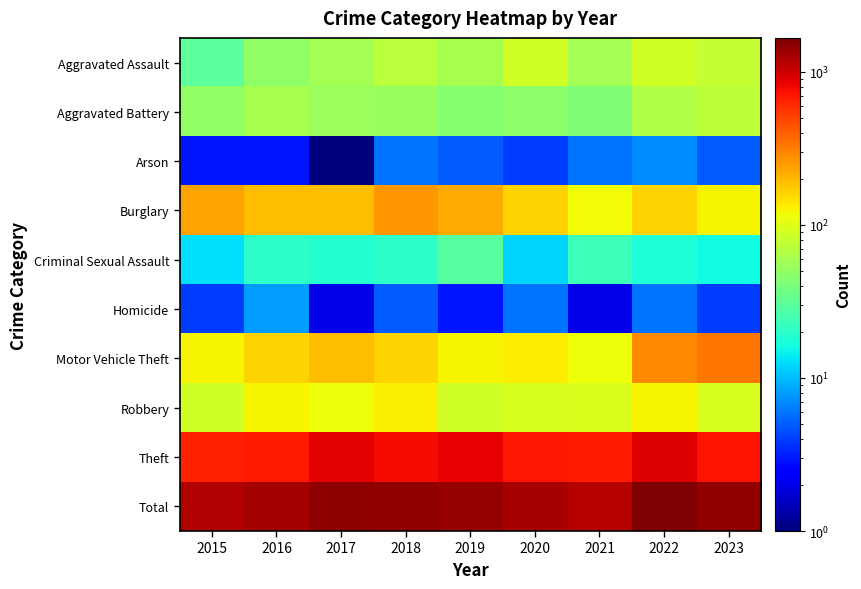

Reading left to right, transcribe all the data shown in this chart.

Aggravated Assault: 2015=31	2016=50	2017=59	2018=72	2019=61	2020=87	2021=58	2022=89	2023=79
Aggravated Battery: 2015=50	2016=60	2017=54	2018=52	2019=45	2020=48	2021=43	2022=66	2023=74
Arson: 2015=3	2016=3	2017=1	2018=6	2019=5	2020=4	2021=6	2022=7	2023=5
Burglary: 2015=236	2016=194	2017=192	2018=257	2019=221	2020=163	2021=117	2022=161	2023=126
Criminal Sexual Assault: 2015=13	2016=20	2017=19	2018=20	2019=29	2020=12	2021=23	2022=18	2023=16
Homicide: 2015=4	2016=8	2017=2	2018=5	2019=3	2020=6	2021=2	2022=6	2023=4
Motor Vehicle Theft: 2015=125	2016=163	2017=191	2018=164	2019=125	2020=134	2021=113	2022=291	2023=332
Robbery: 2015=87	2016=123	2017=115	2018=130	2019=89	2020=94	2021=95	2022=125	2023=93
Theft: 2015=641	2016=689	2017=873	2018=767	2019=855	2020=713	2021=691	2022=905	2023=720
Total: 2015=1190	2016=1310	2017=1506	2018=1473	2019=1433	2020=1261	2021=1148	2022=1668	2023=1449